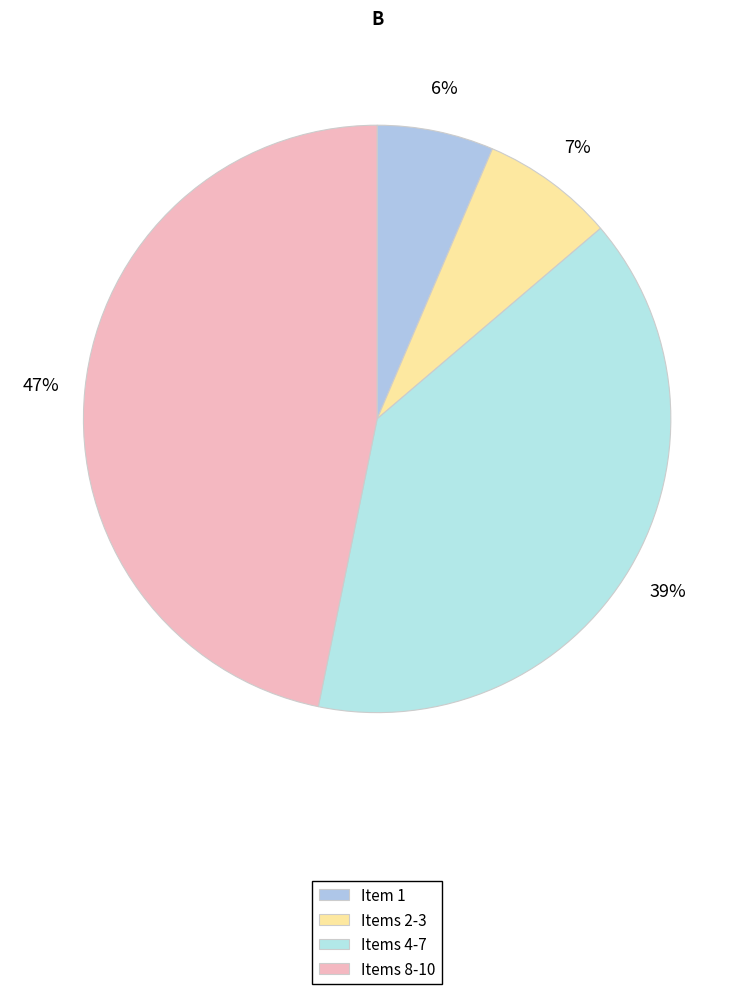

How many slices are in this pie chart?

4